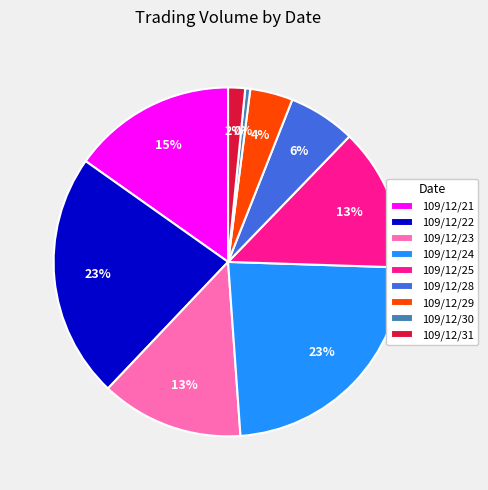

How many slices are in this pie chart?

9